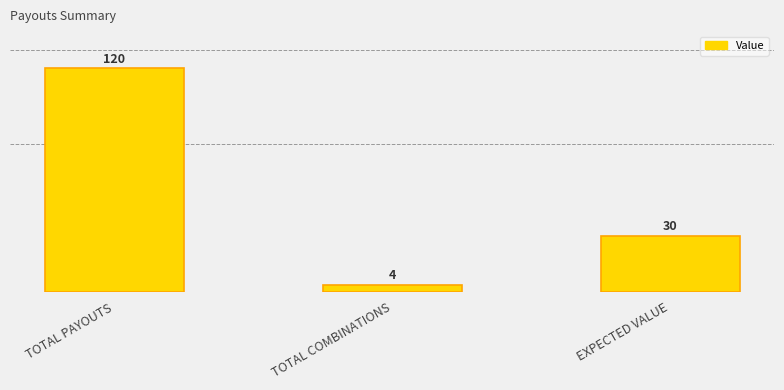

What is the value of the 2nd bar from the left?

4